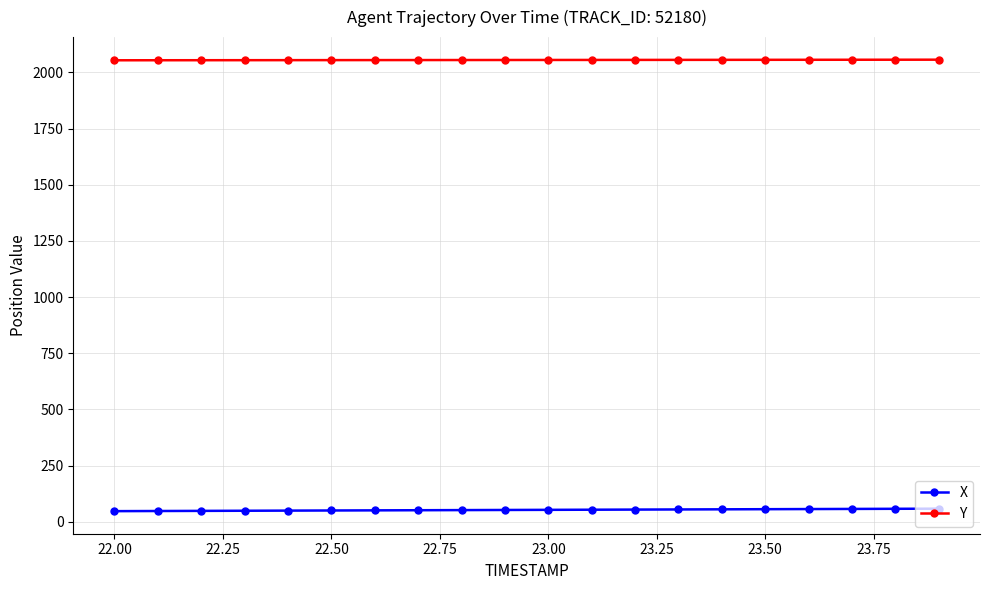

What is the value of the X point at the 8th from the left?

51.3